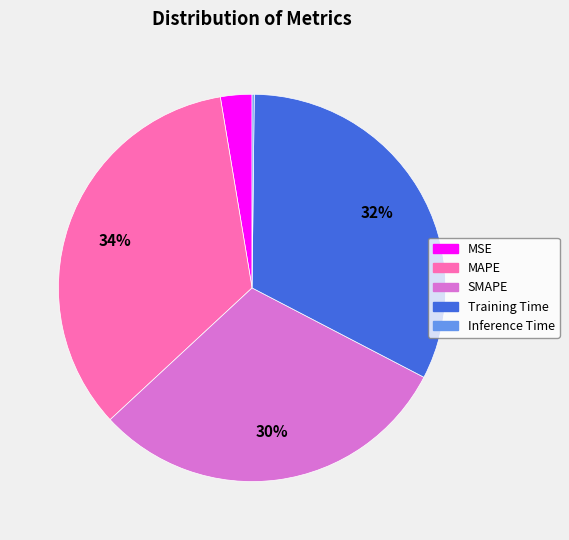

Combined, do MSE and SMAPE account for over 50%?

No